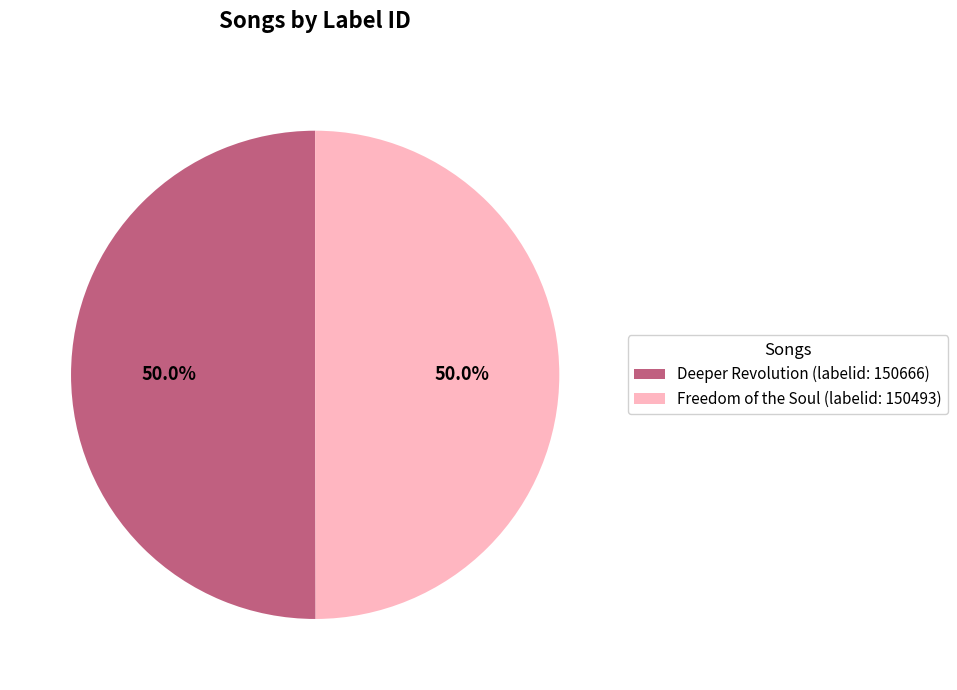

Combined, do Freedom of the Soul (labelid: 150493) and Deeper Revolution (labelid: 150666) account for over 50%?

Yes